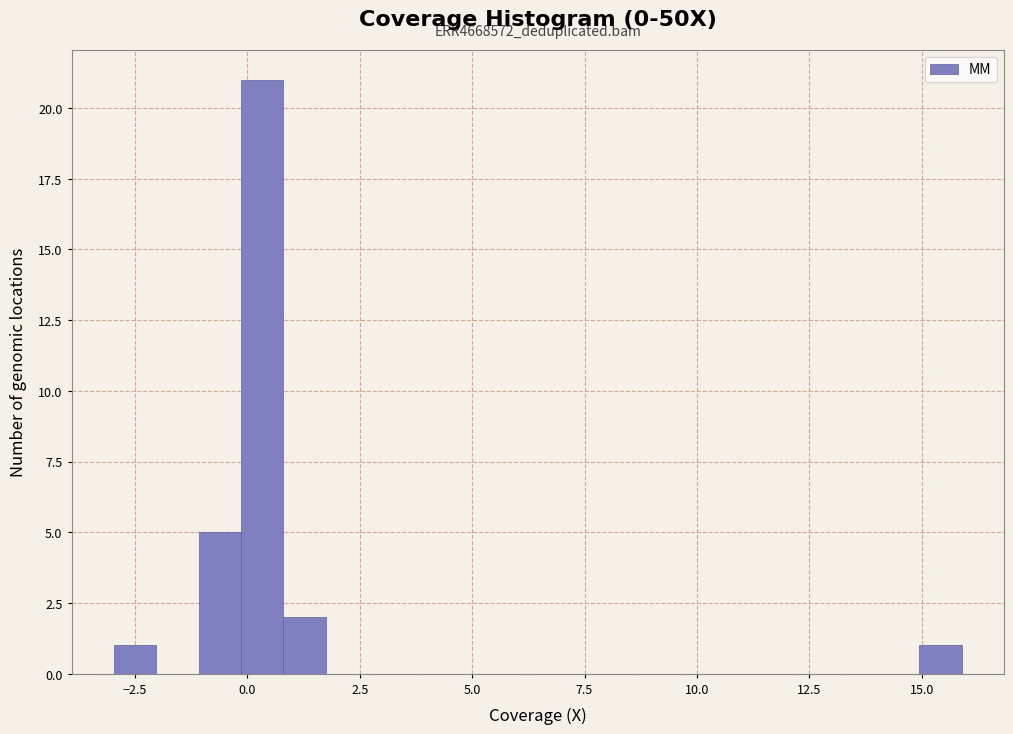

Around what value on the x-axis is the tallest bar? Give the approximate position of its centre, as read against the axis.

0.5